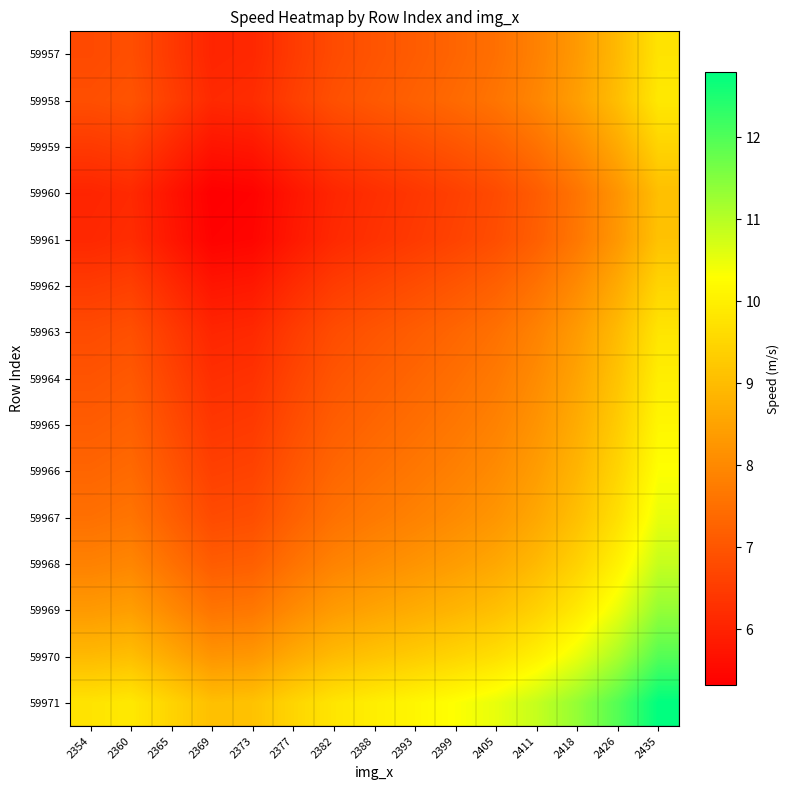

How many categories are shown in the chart?

15